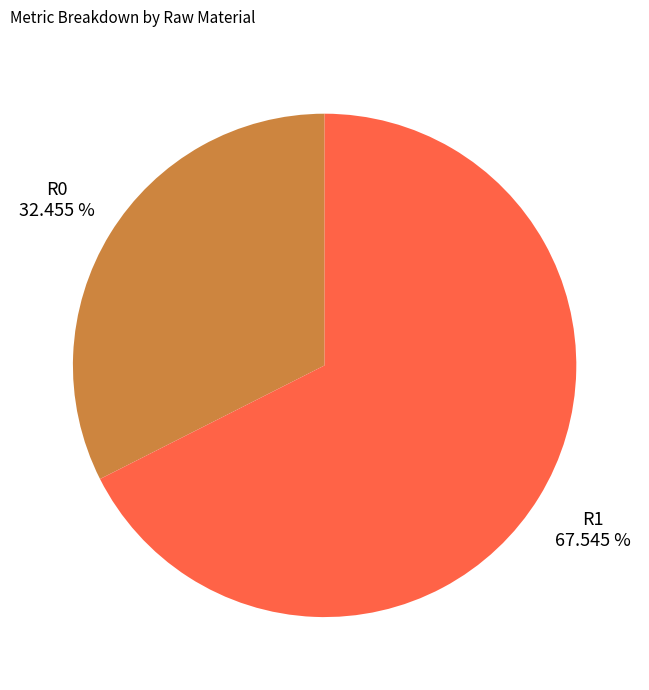

Rank the categories by value from lowest to highest.

R0, R1